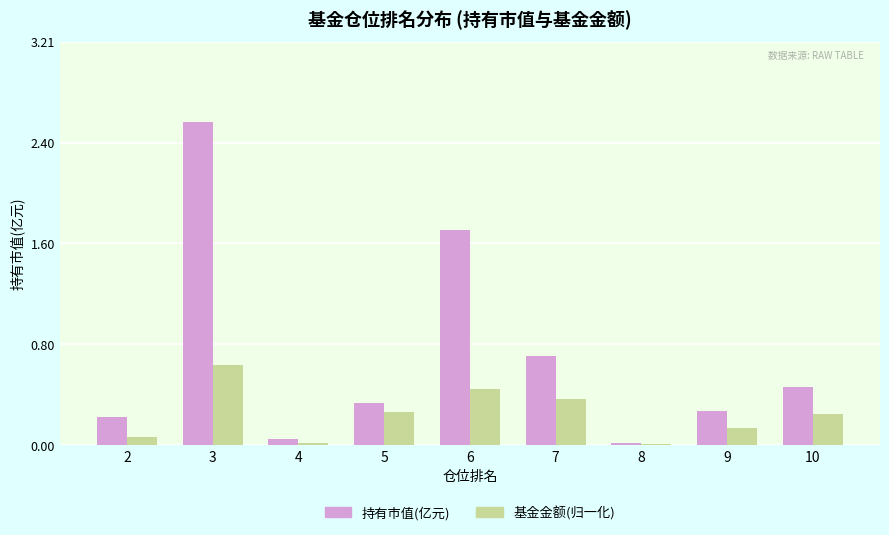

Rank the categories by 持有市值(亿元) value from highest to lowest.

3, 6, 7, 10, 5, 9, 2, 4, 8